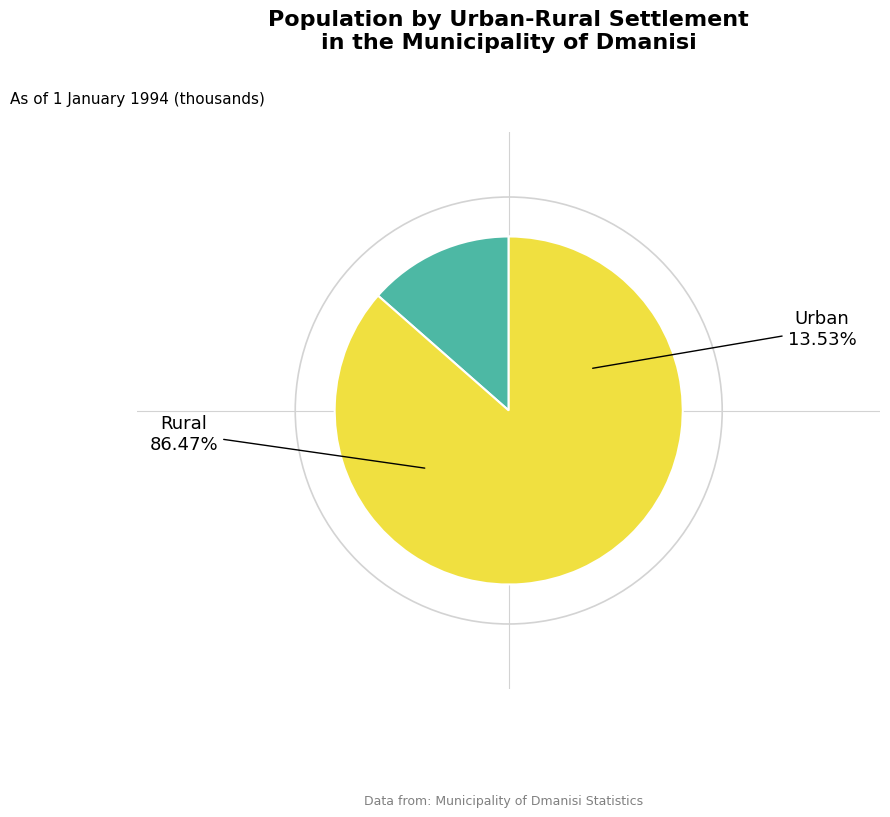

To the nearest percent, what is the average slice percentage?

50%